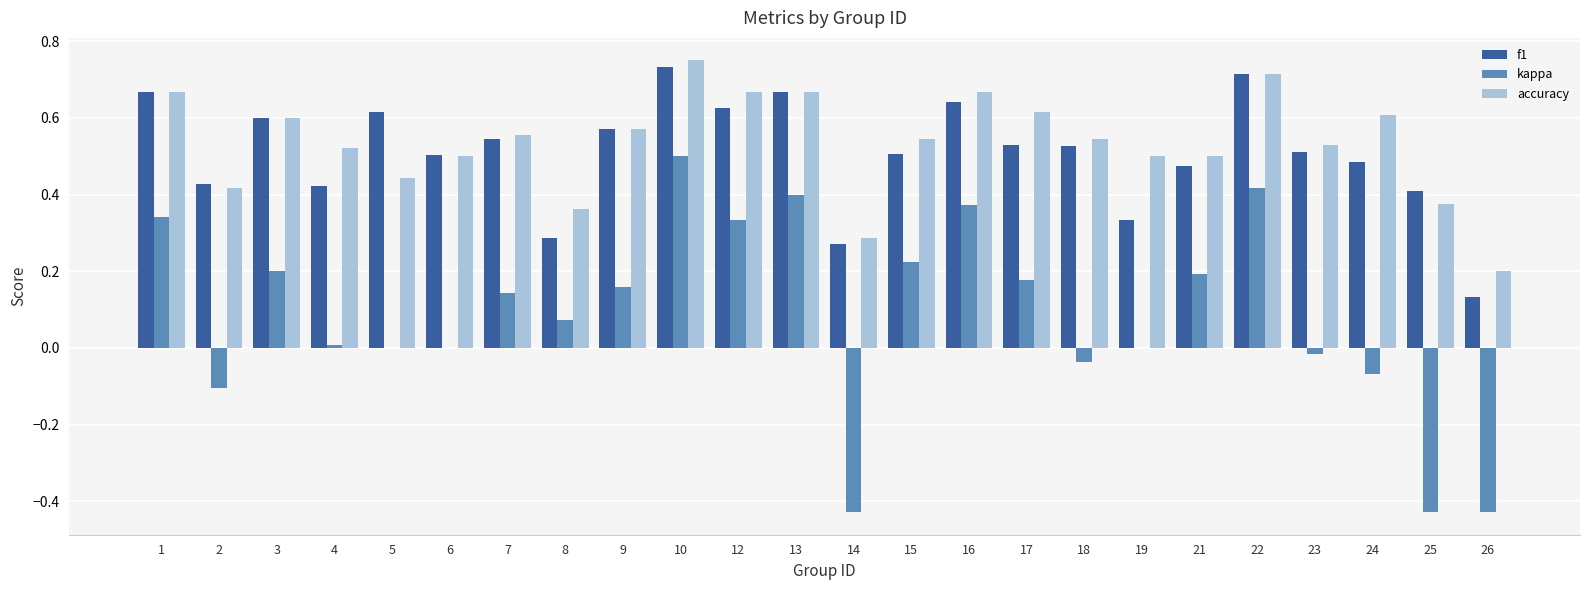

Which series changed the most between 17 and 25?

kappa